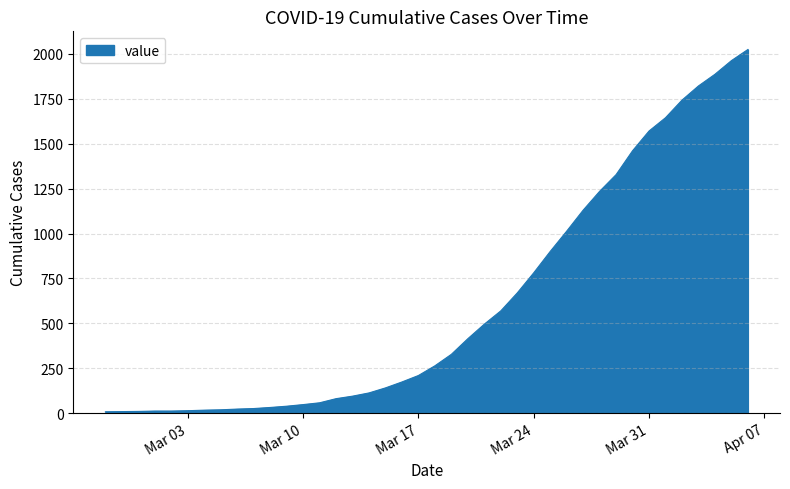

How many series are shown in this chart?

1